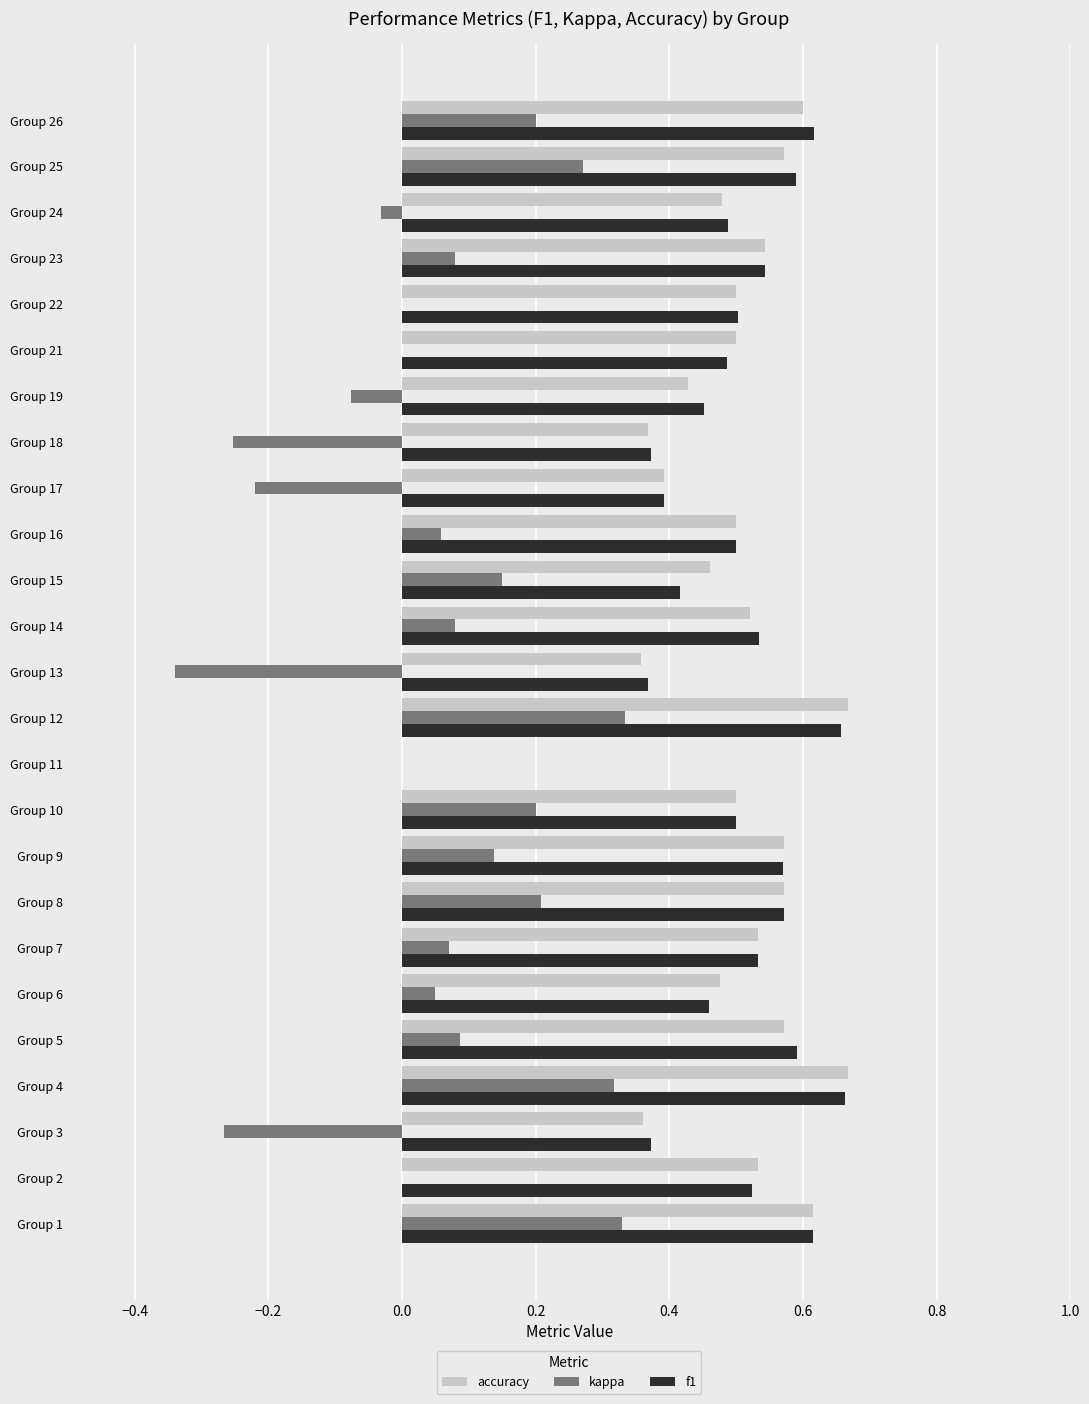

The f1 series shows 0.6 at Group 9. True or false?

True